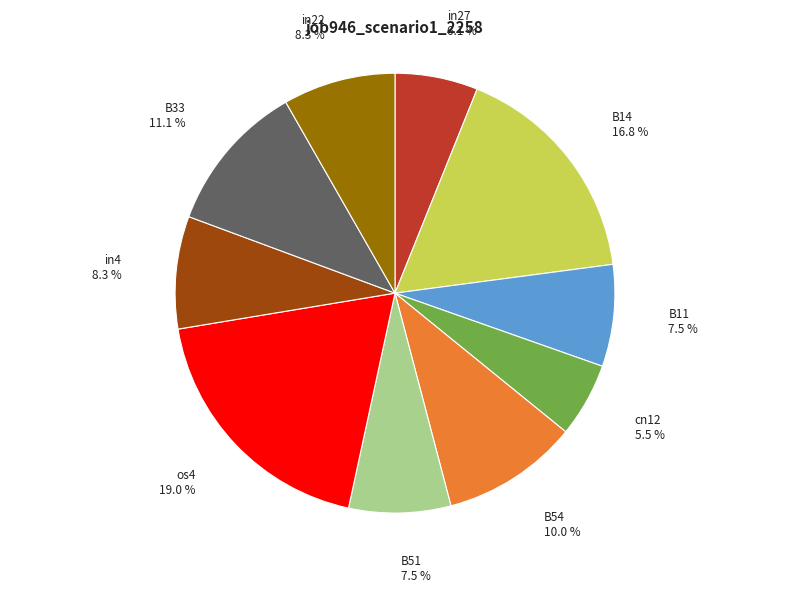

Is there a majority slice in this chart?

No